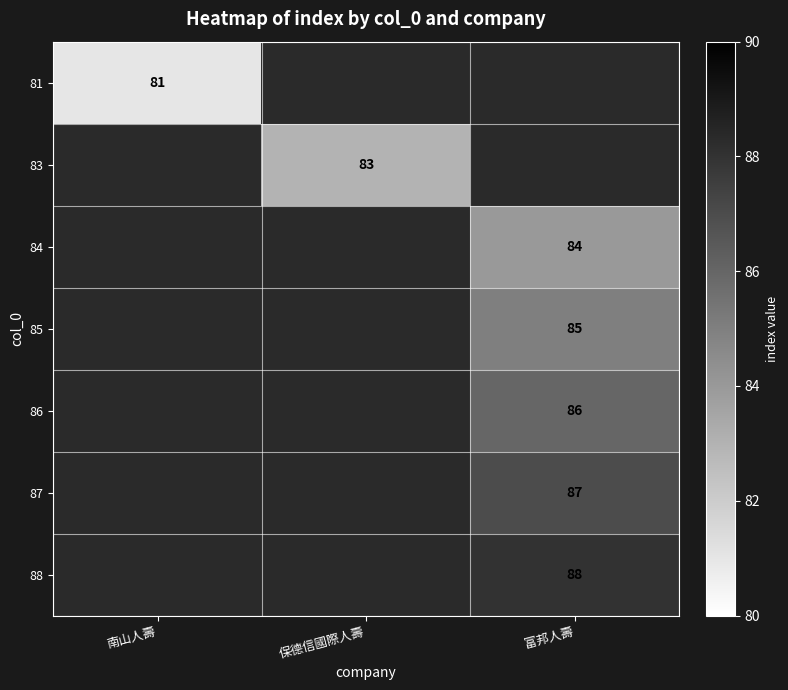

Is it true that 87 equals 54 at 富邦人壽?

False